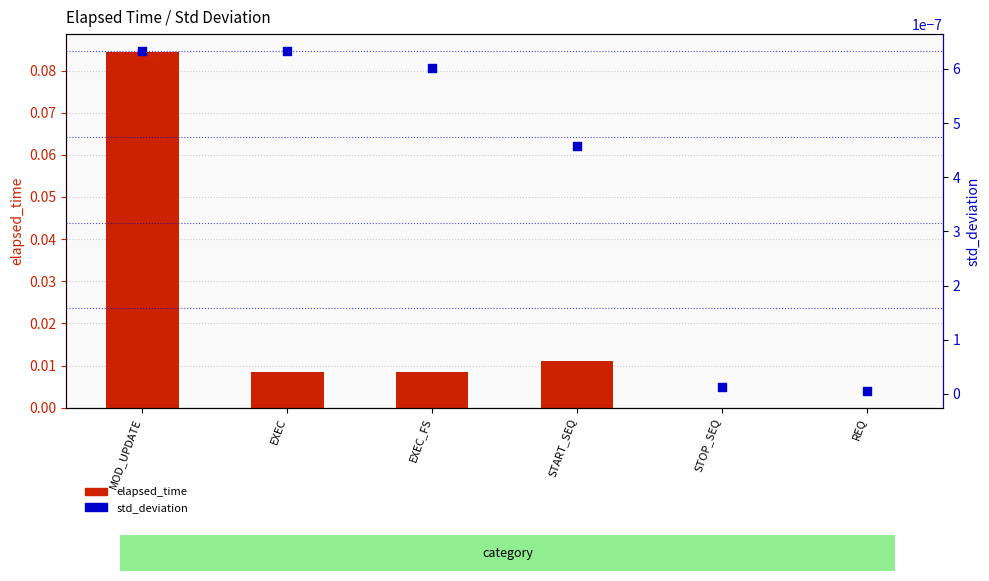

At how many categories does at least one series exceed 0?

6